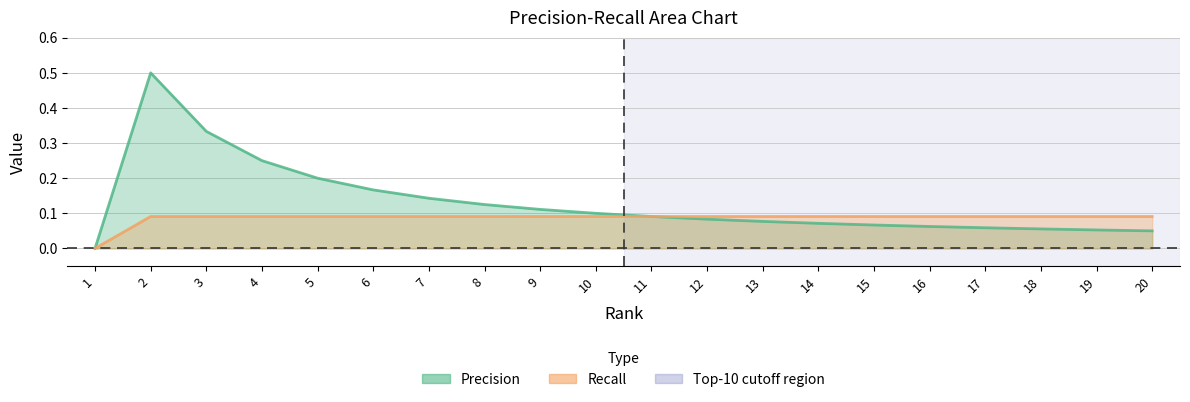

Is it true that Precision equals 0.3 at 1?

False